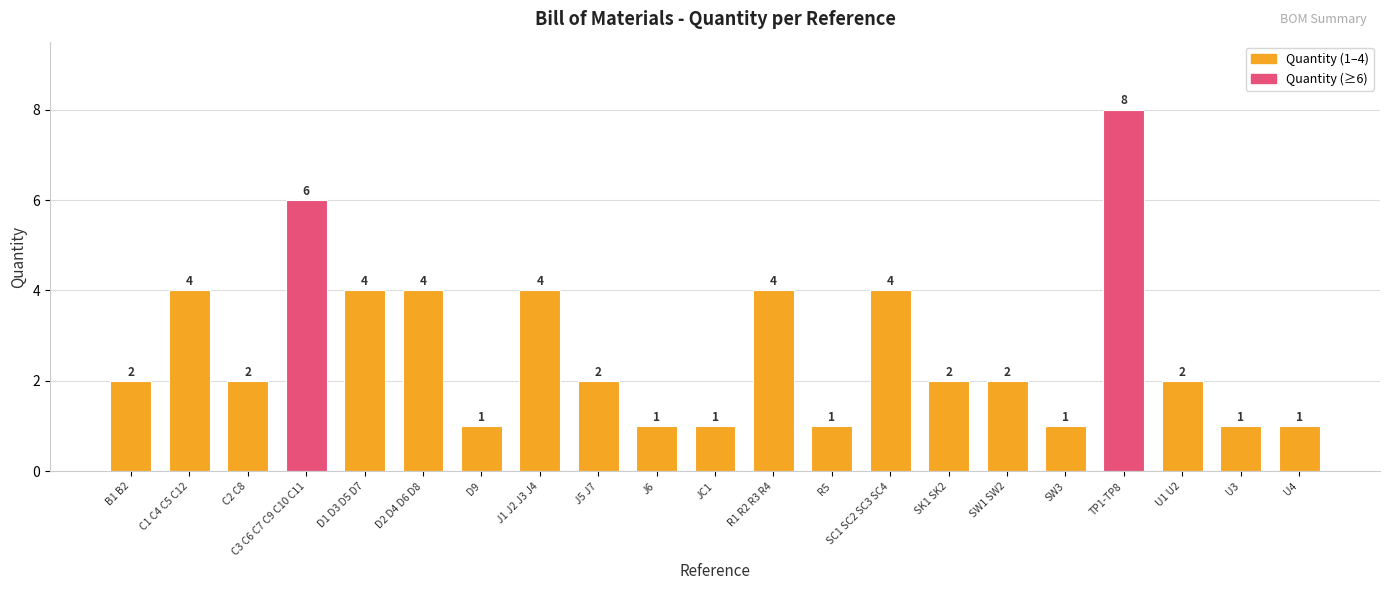

What position from the right is TP1-TP8?

4